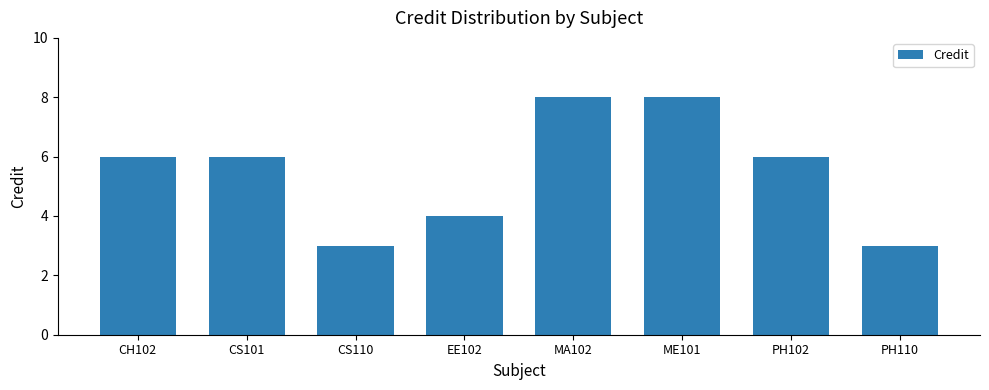

How many distinct data groups are displayed?

1